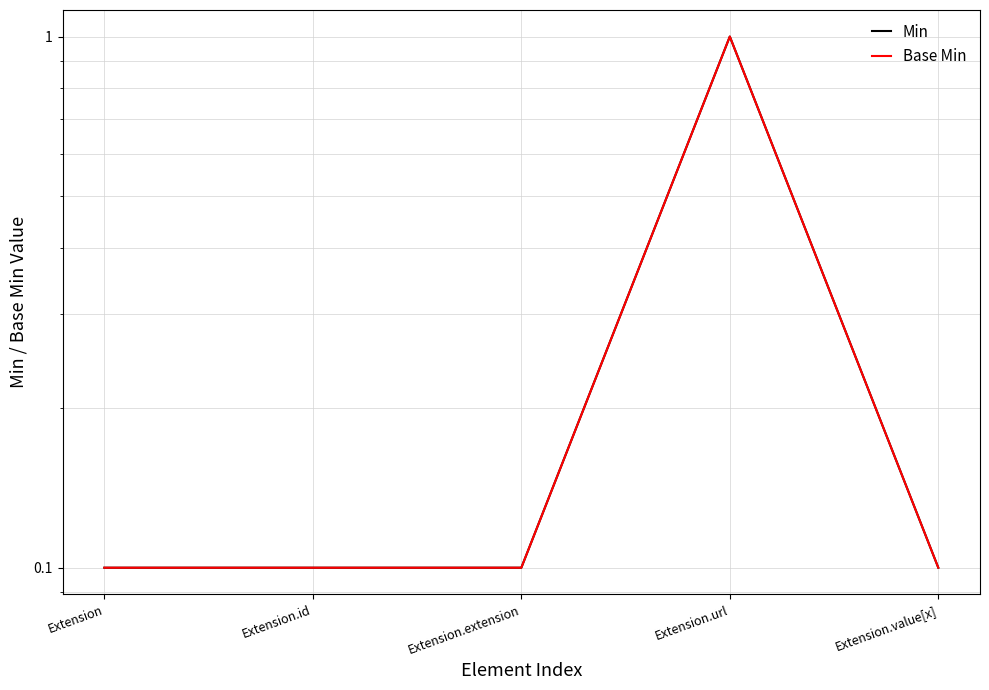

Which series has the widest spread of values?

Min